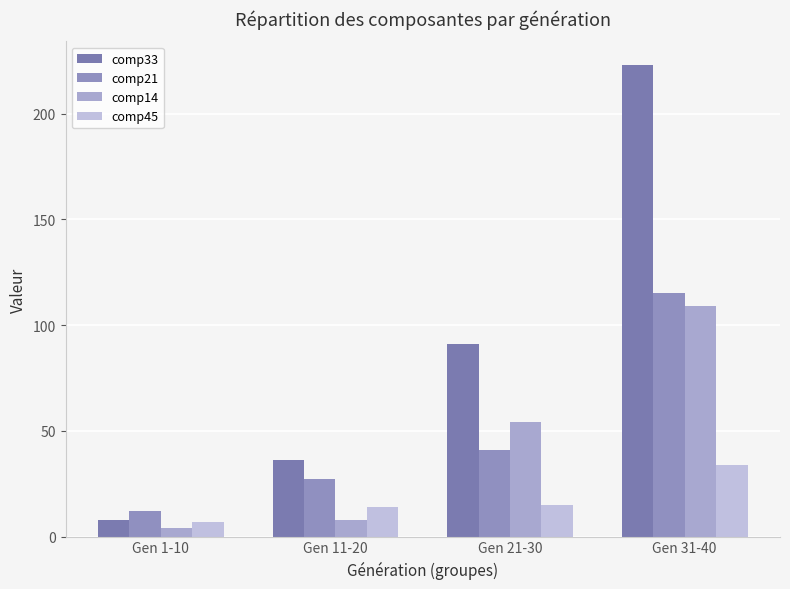

What is the value of the comp33 bar at the 1st from the left?

8